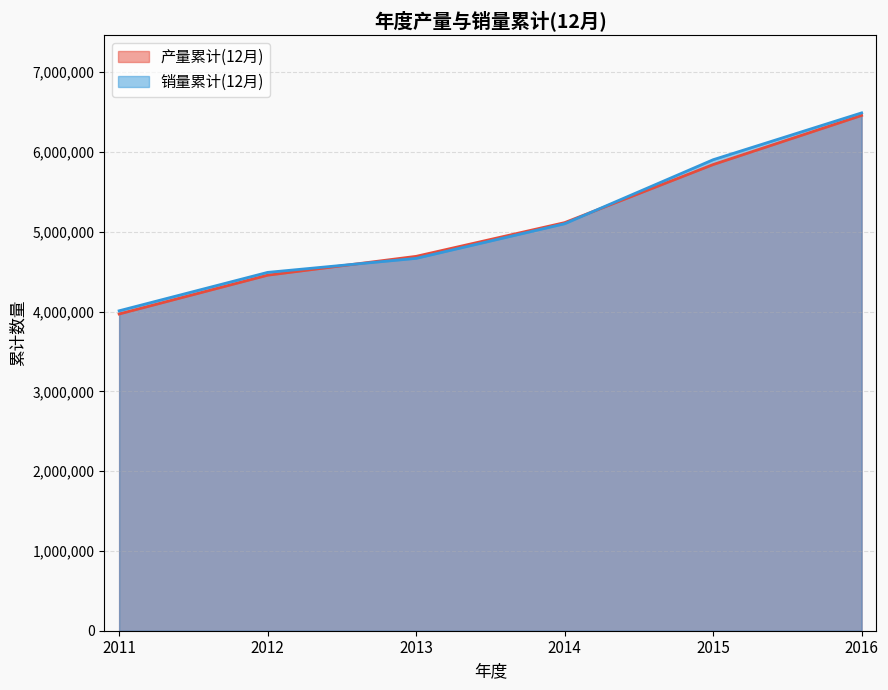

At which label does 产量累计(12月) reach its minimum?

2011